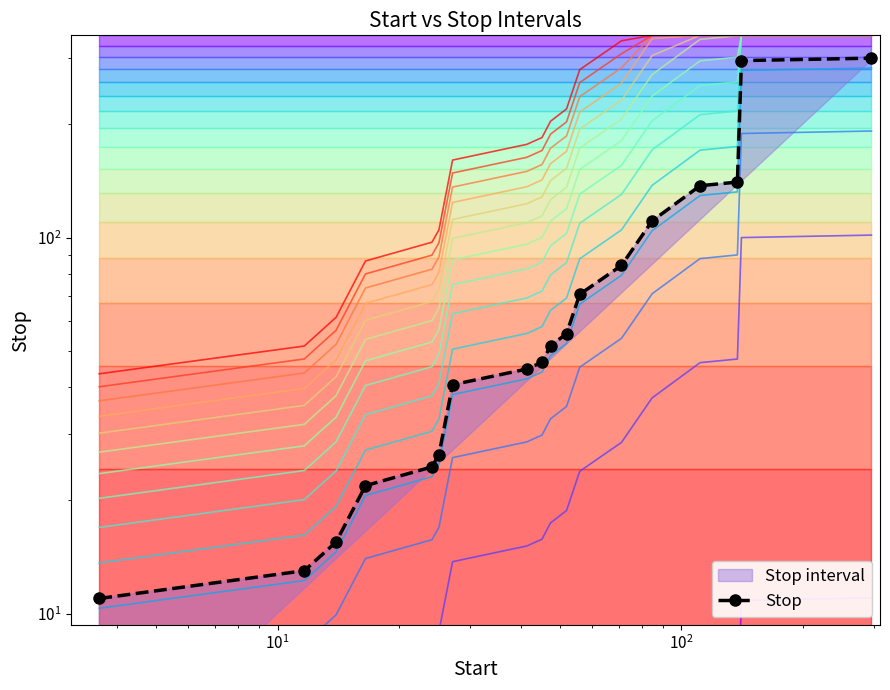

How many lines are shown in the chart?

1